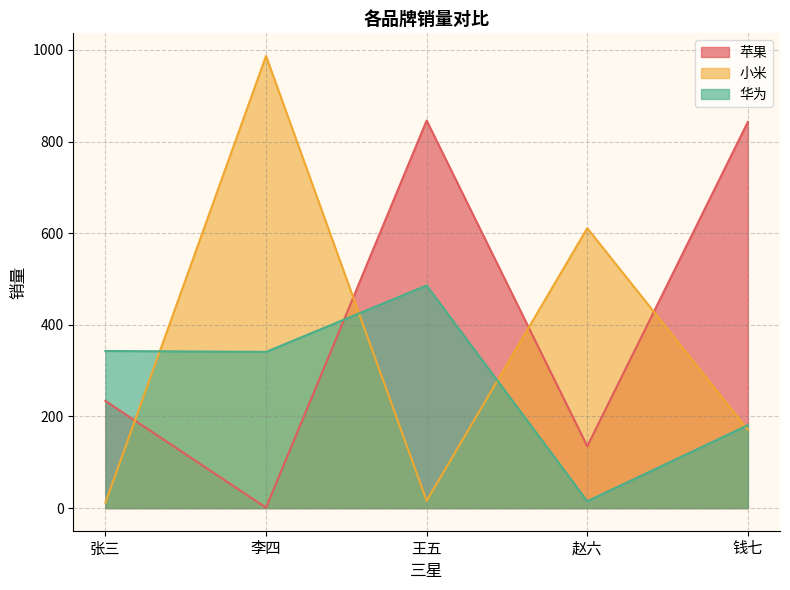

Reading left to right, transcribe all the data shown in this chart.

苹果: 张三=234	李四=1	王五=846	赵六=135	钱七=843
小米: 张三=12	李四=987	王五=16	赵六=611	钱七=171
华为: 张三=343	李四=341	王五=486	赵六=15	钱七=181